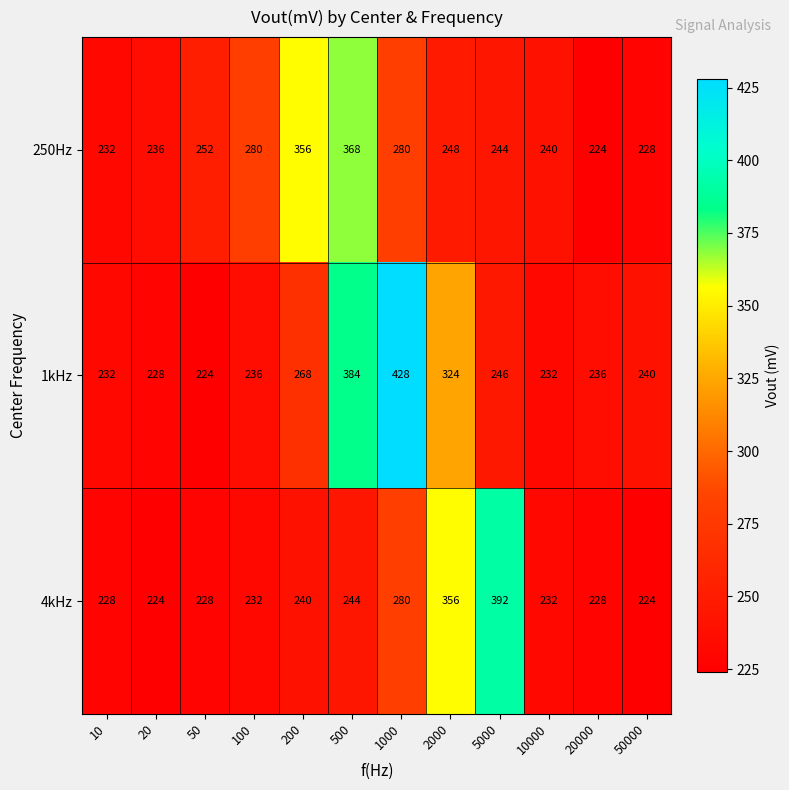

What is the average value of the 4kHz series?

259